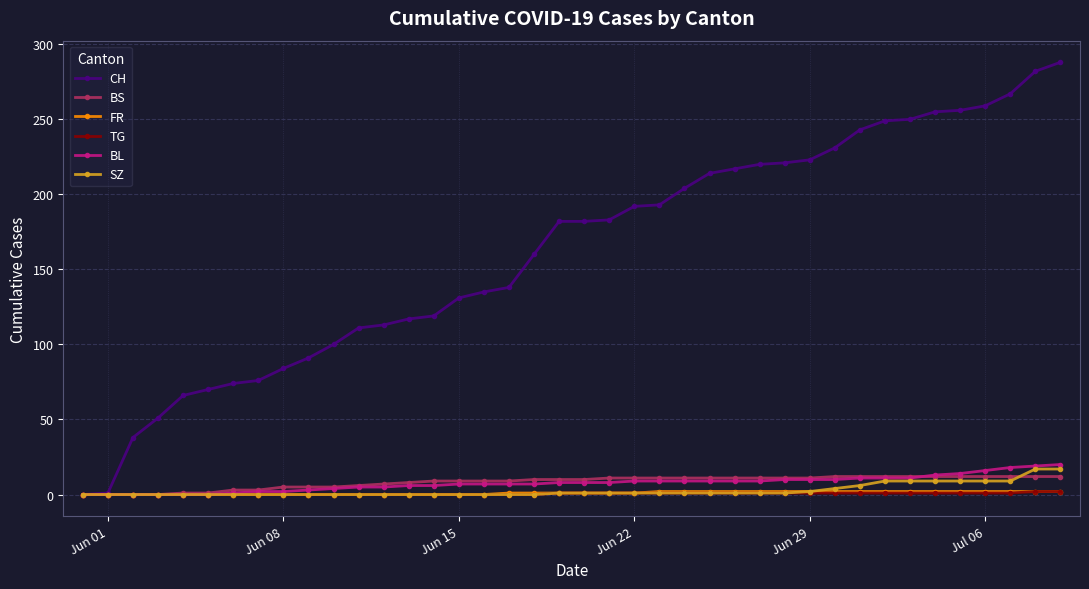

True or false: BL and BS cross at least once.

True